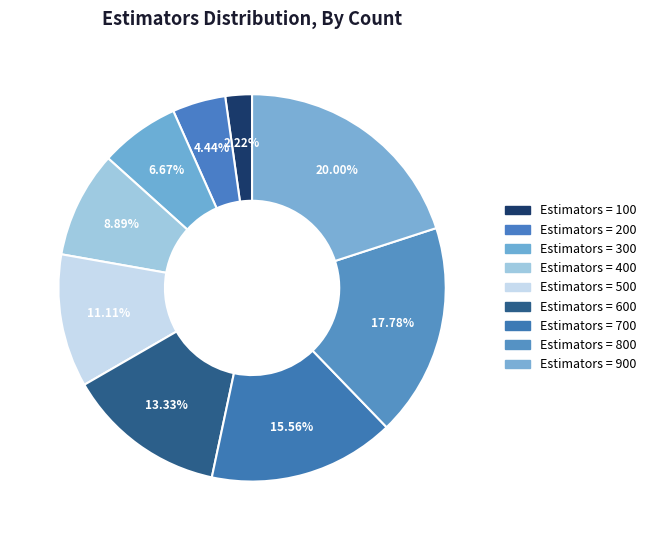

Rank the categories by value from lowest to highest.

100, 200, 300, 400, 500, 600, 700, 800, 900